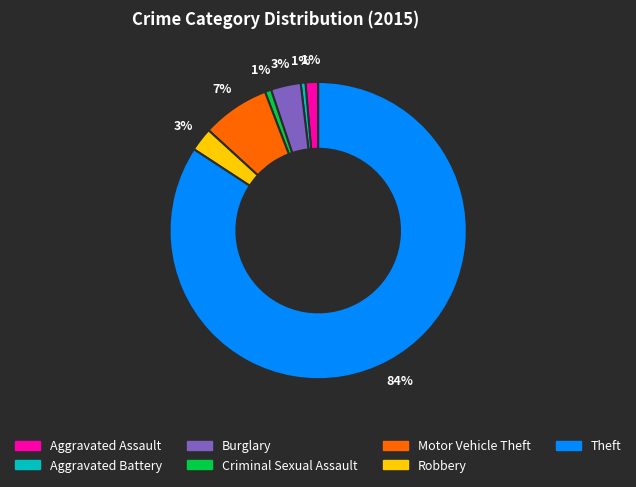

Which has a higher value, Burglary or Motor Vehicle Theft?

Motor Vehicle Theft